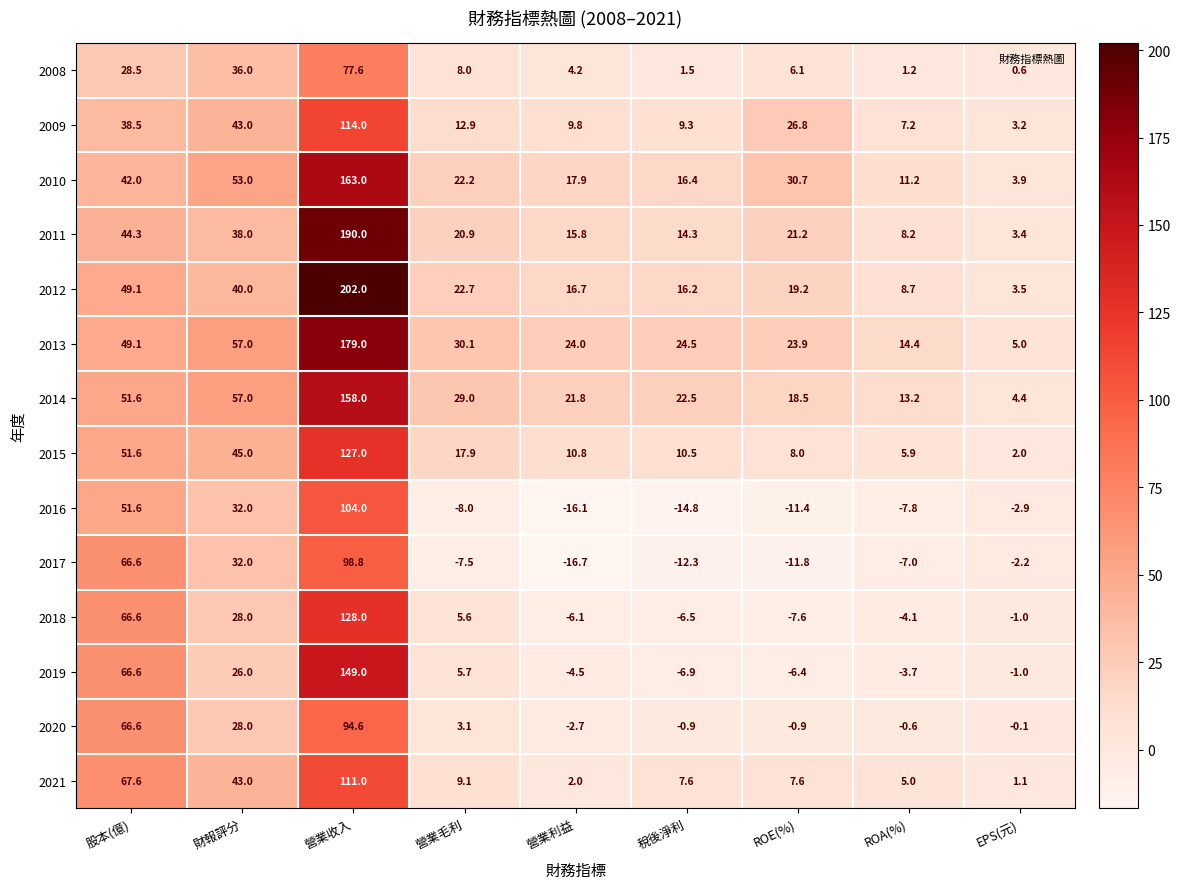

Which series has the largest range (max minus min)?

2012